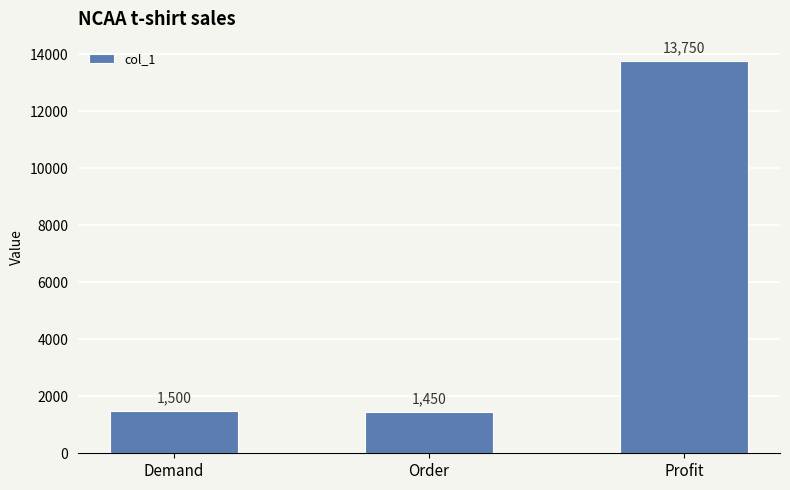

At which label is the value closest to 7600?

Demand